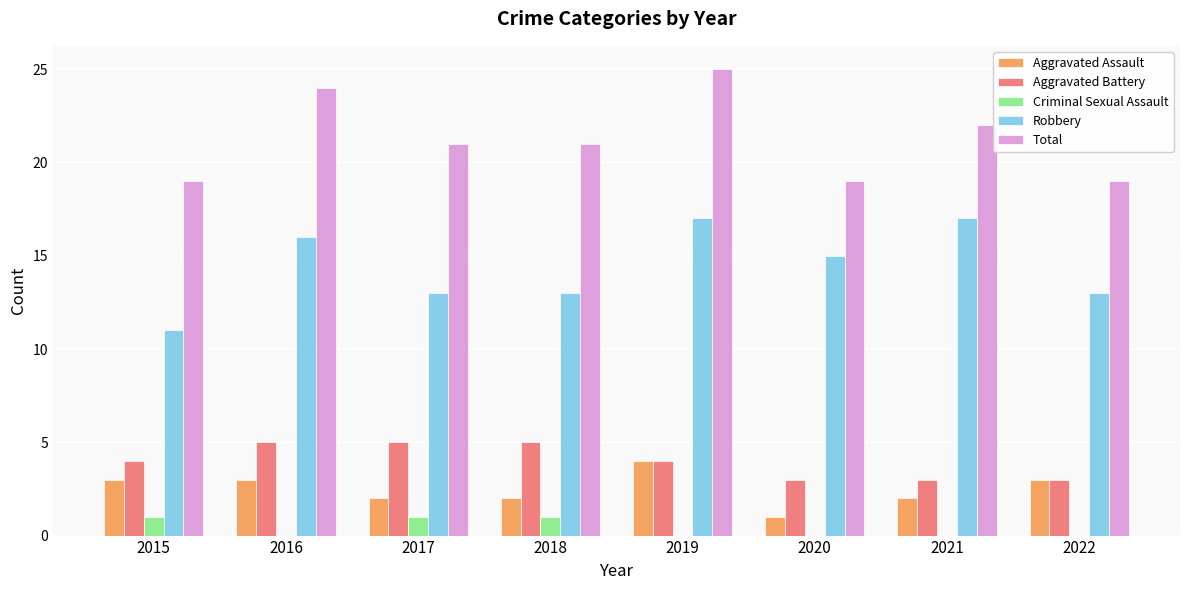

Reading left to right, extract all data points from this chart.

Aggravated Assault: 3	3	2	2	4	1	2	3
Aggravated Battery: 4	5	5	5	4	3	3	3
Criminal Sexual Assault: 1	0	1	1	0	0	0	0
Robbery: 11	16	13	13	17	15	17	13
Total: 19	24	21	21	25	19	22	19